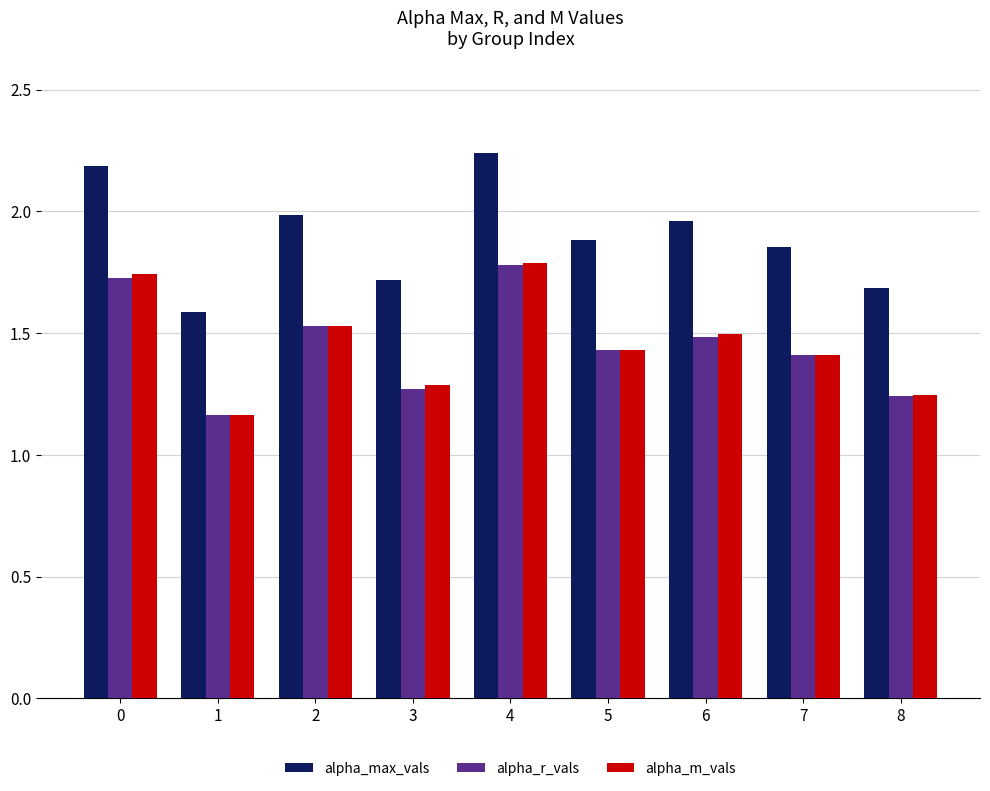

How many bars are there in each group?

3